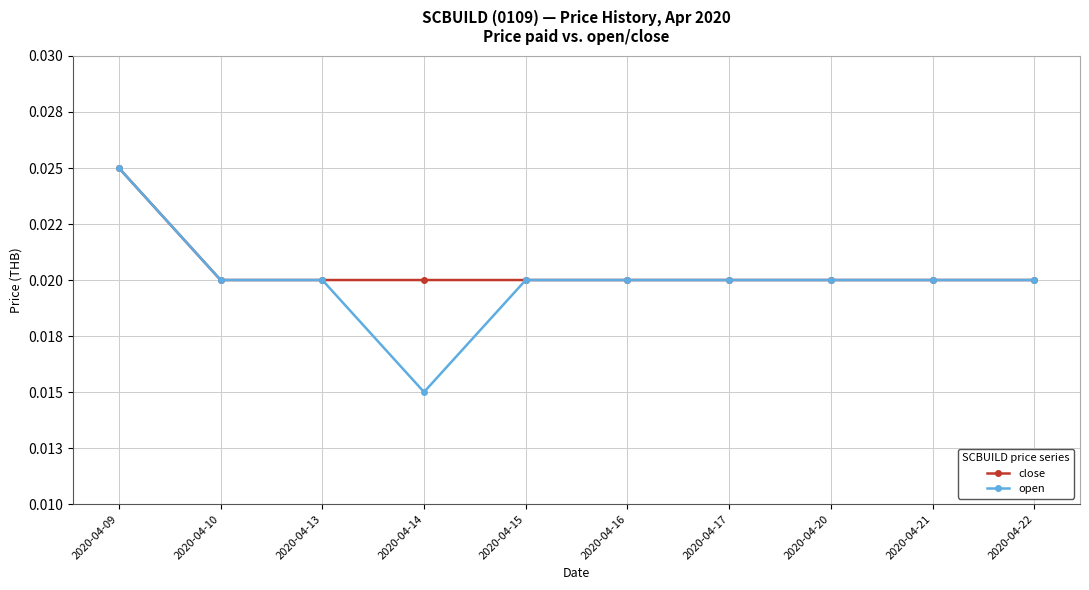

What are all the series names shown in the legend?

close, open